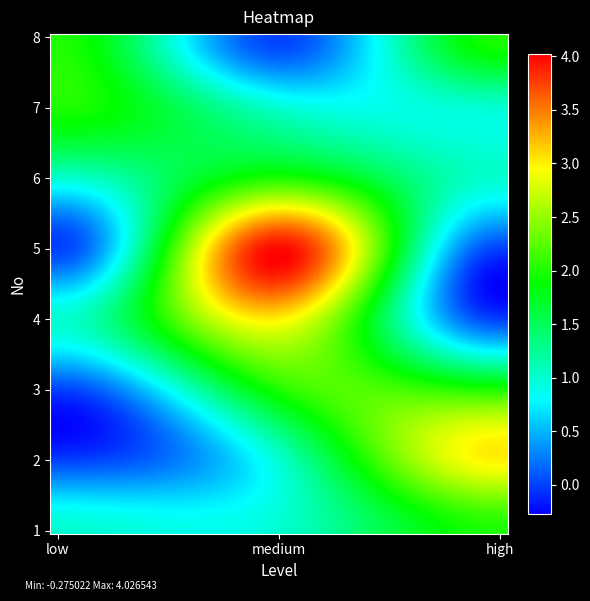

Reading left to right, list all the values displayed in this chart.

1: 1	1	2
2: 0	1	3
3: 0	2	2
4: 1	3	0
5: 0	4	0
6: 1	2	1
7: 2	1	1
8: 2	0	2